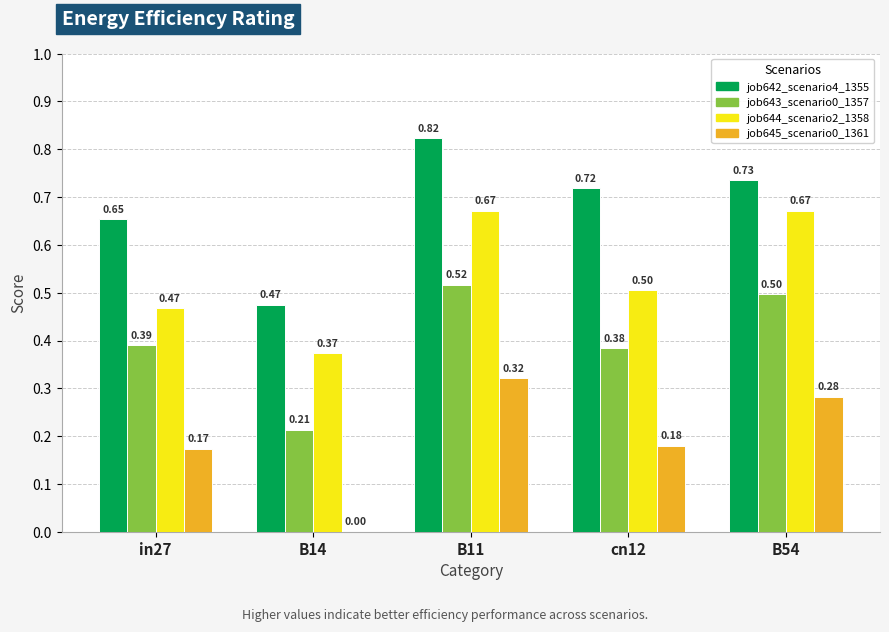

What is the sum of all job643_scenario0_1357 values?

2.0